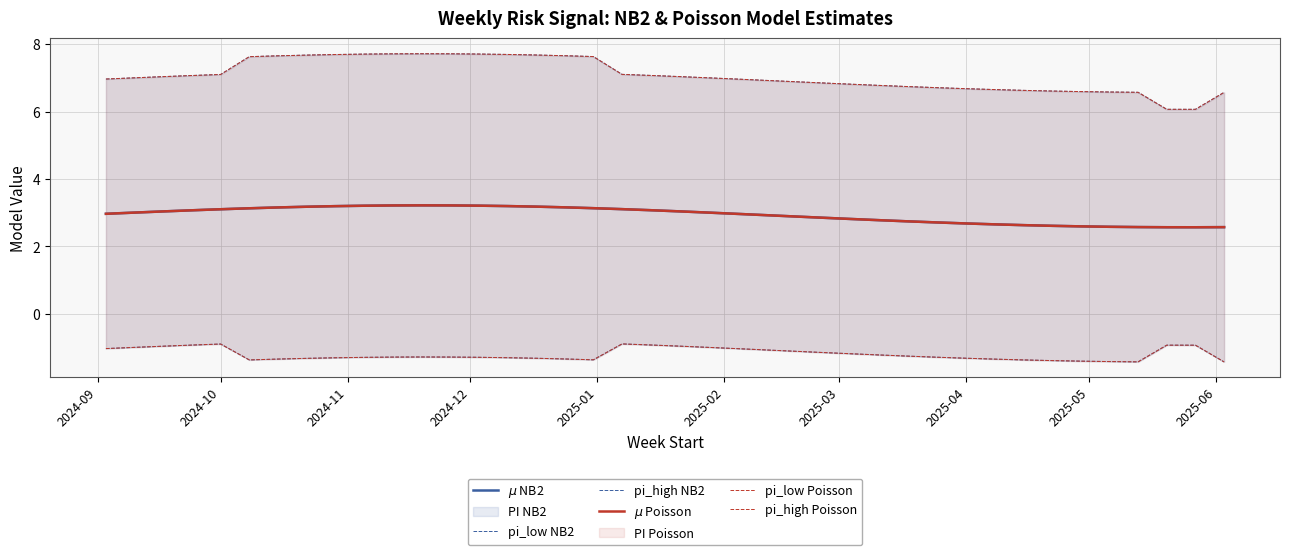

What is the maximum value shown in the chart?

7.7